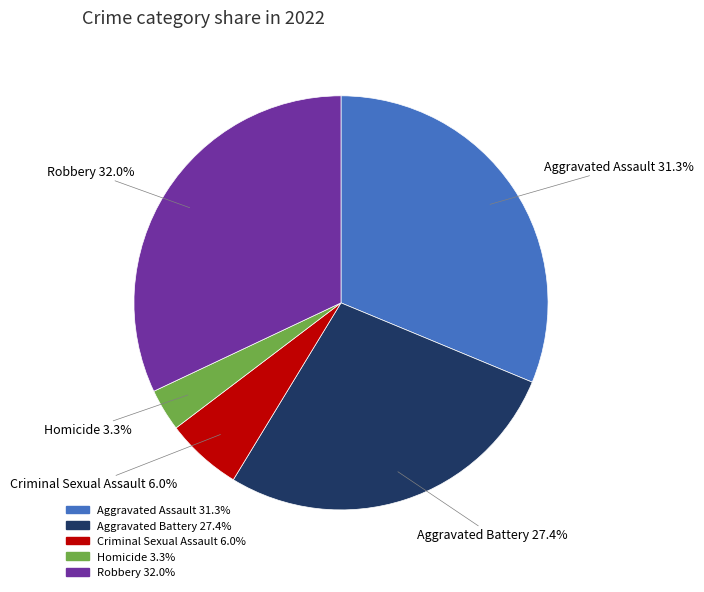

What percentage is NOT represented by Robbery?

68.0%